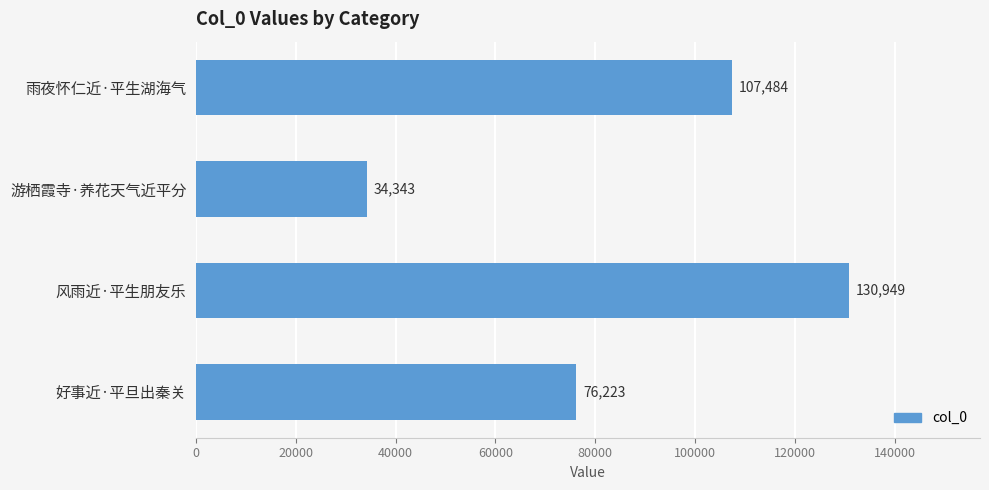

Which label corresponds to the smallest value in the chart?

游栖霞寺·养花天气近平分